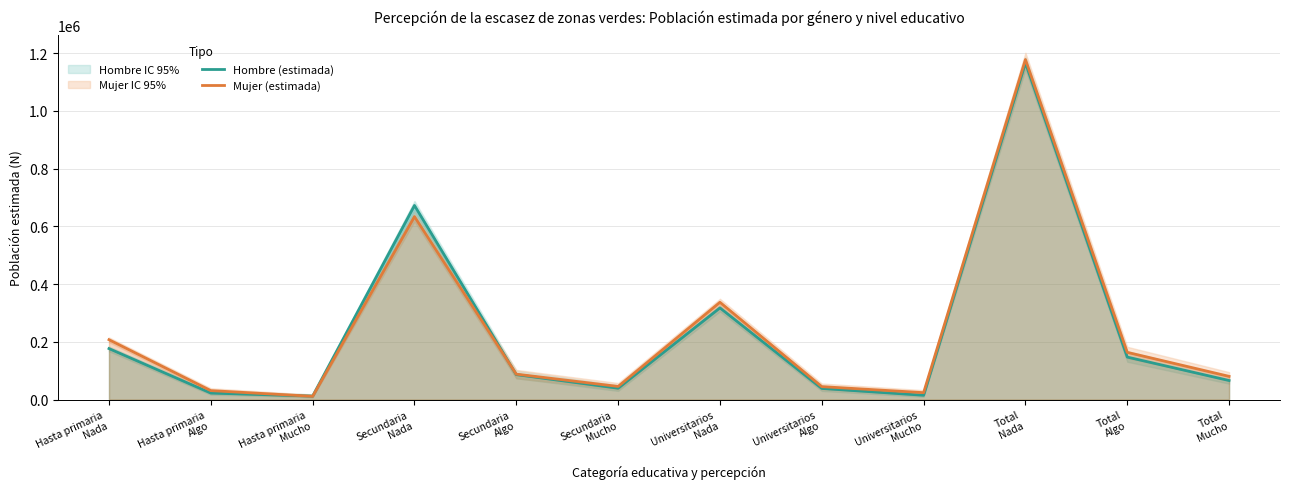

True or false: Hombre (estimada) has a value of 10033 at Universitarios
Mucho.

False